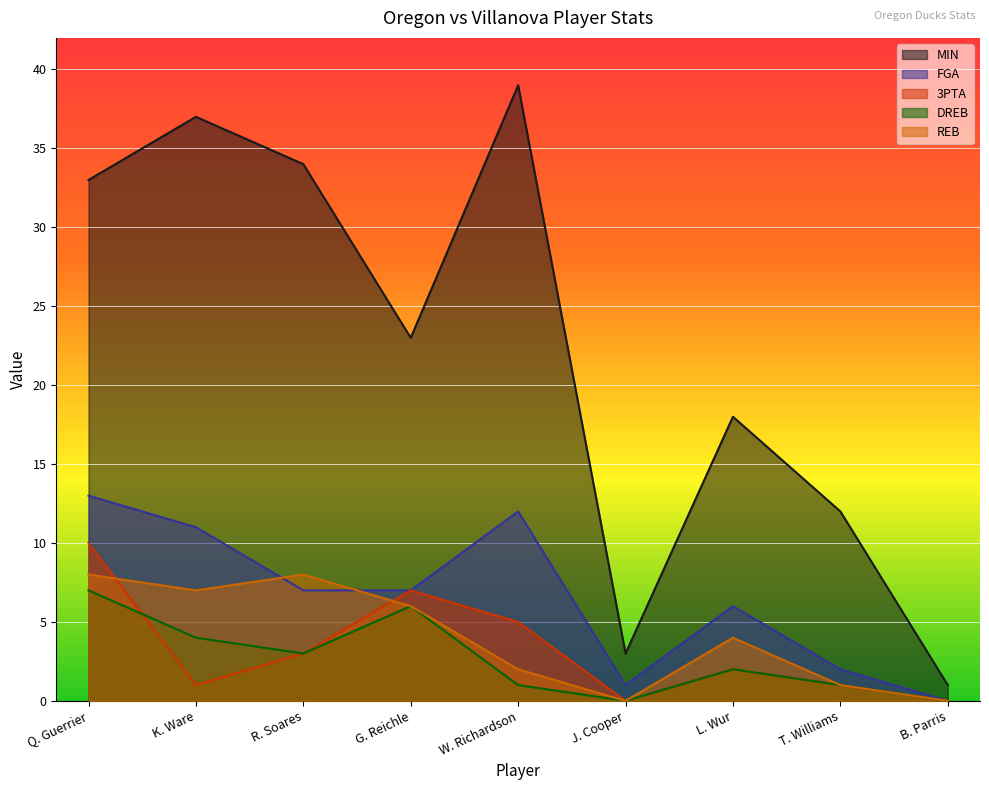

At which category does 3PTA reach its first local valley?

K. Ware